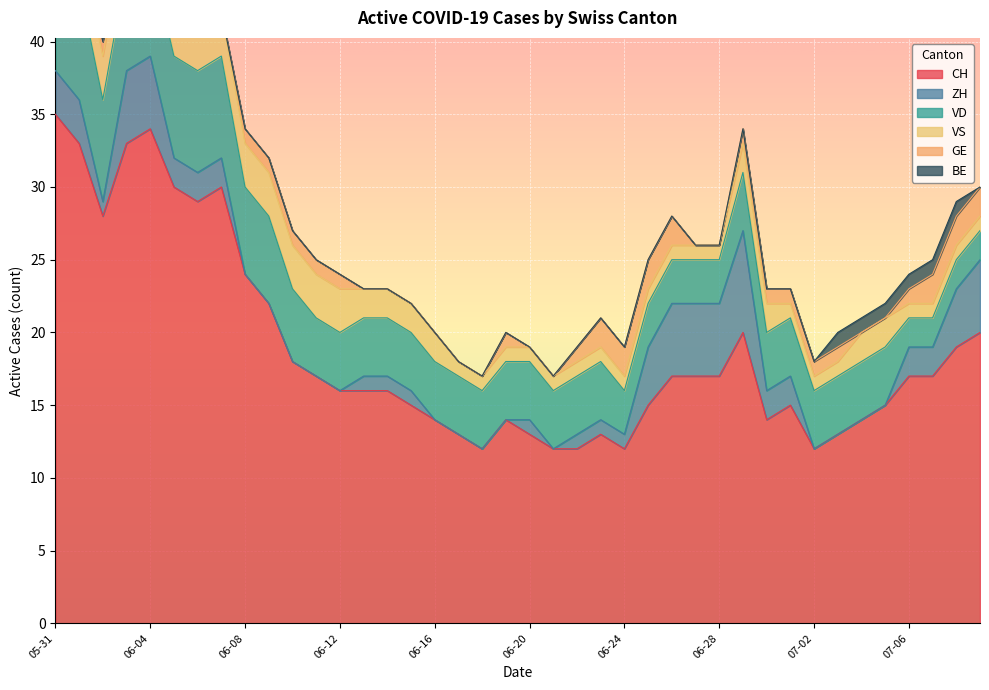

Between 2020-06-30 and 2020-06-27, which is larger?

2020-06-27